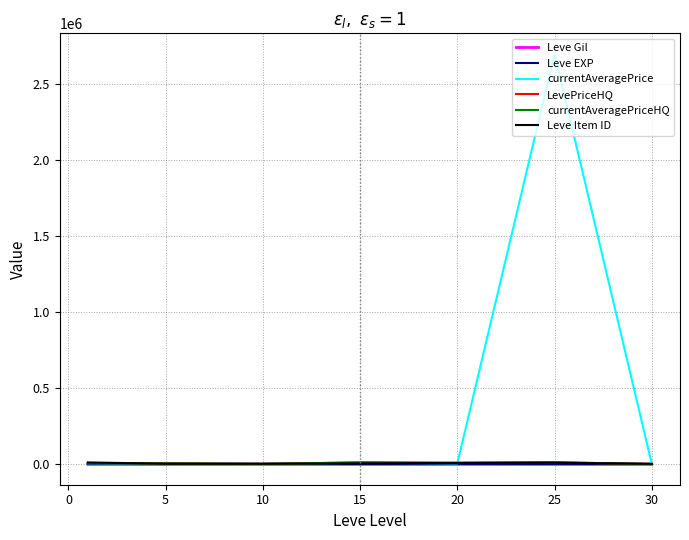

Which series has the largest total across all categories?

currentAveragePrice